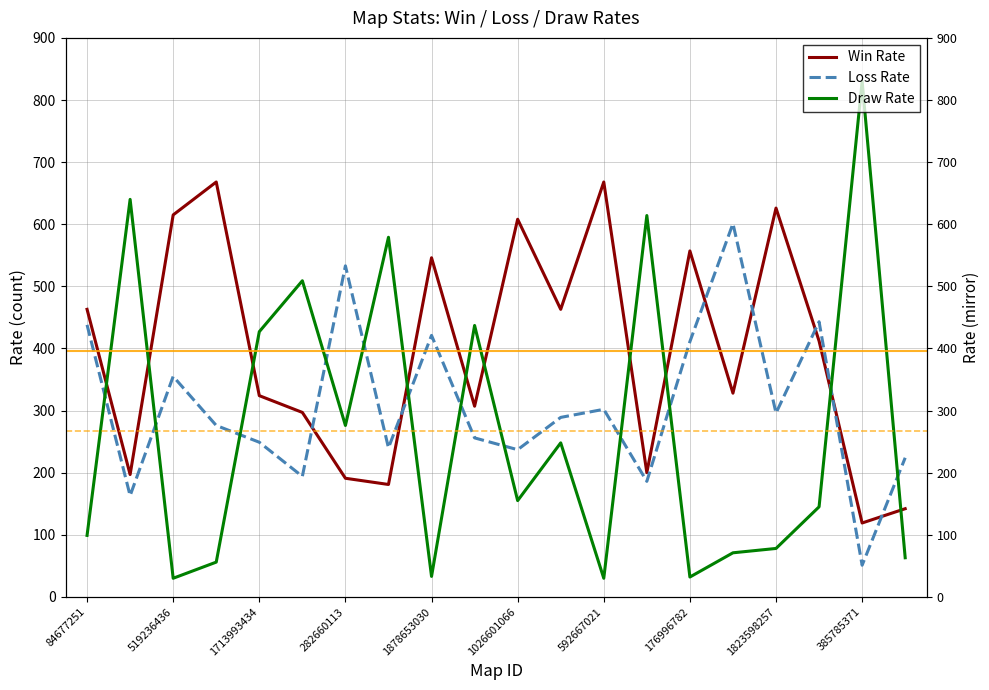

How many distinct data groups are displayed?

3